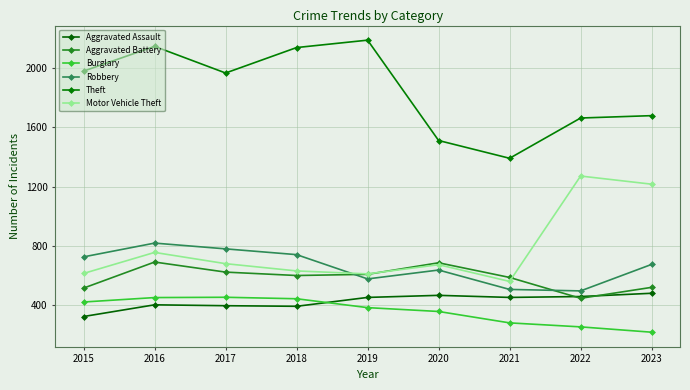

What is the value of the Aggravated Battery point at the 5th from the left?

608